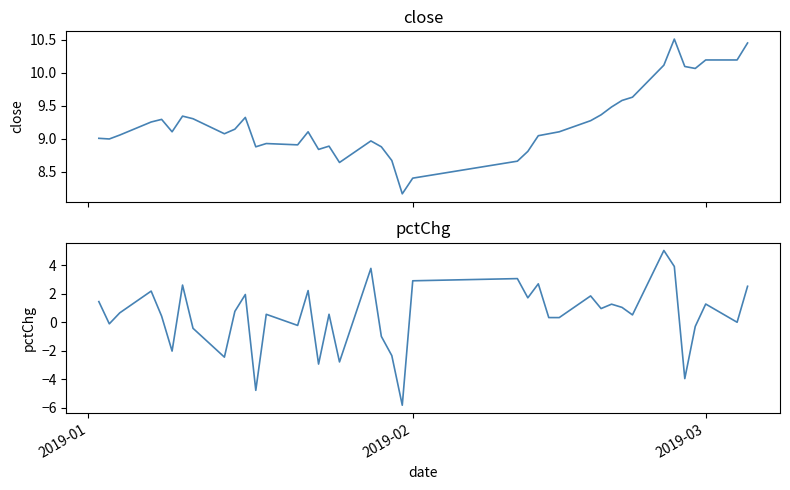

What is the sum of all pctChg values?

17.5